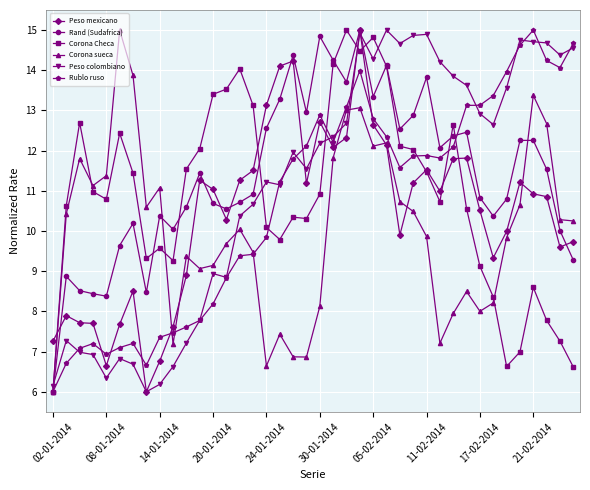

What is the minimum value for Rand (Sudafrica)?

6.0